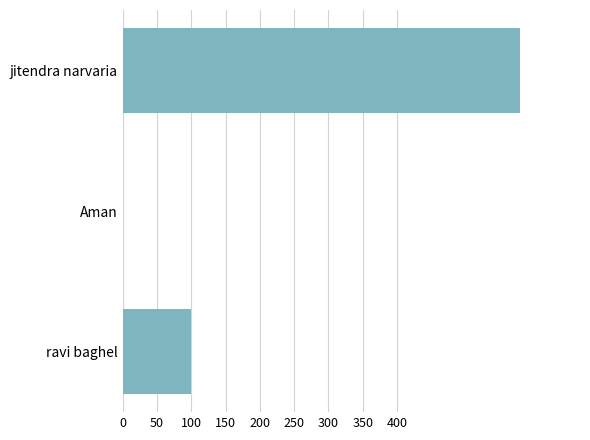

What is the sum of all values?

680